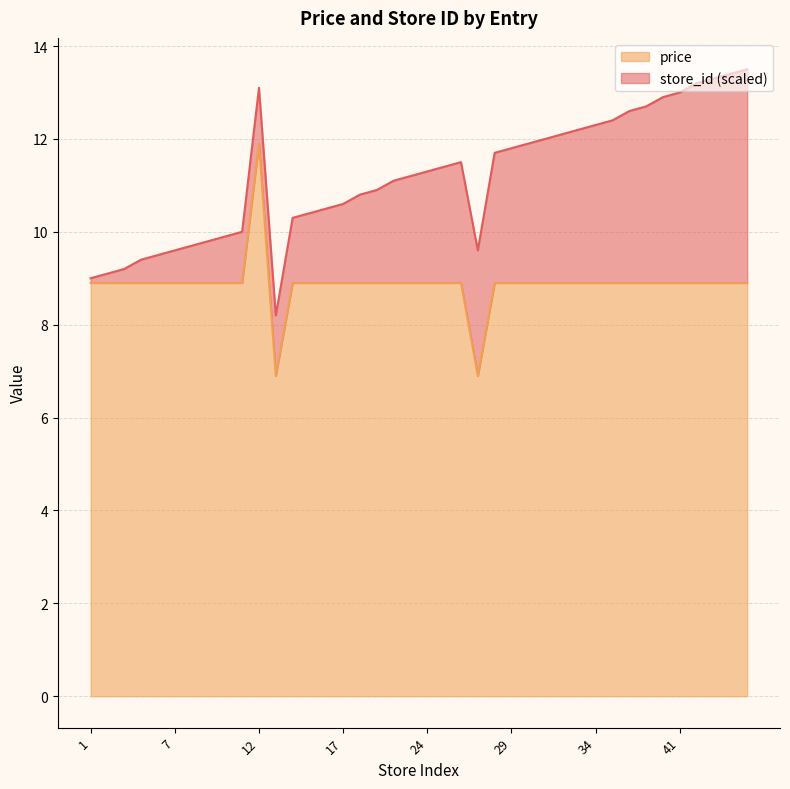

What is the difference between the maximum and minimum values?

5.0